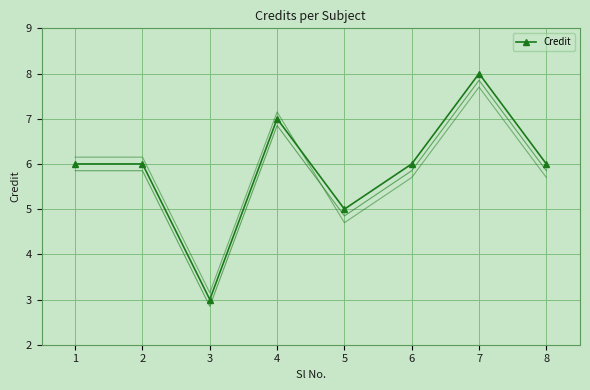

What is the value of the 4th point from the left?

7